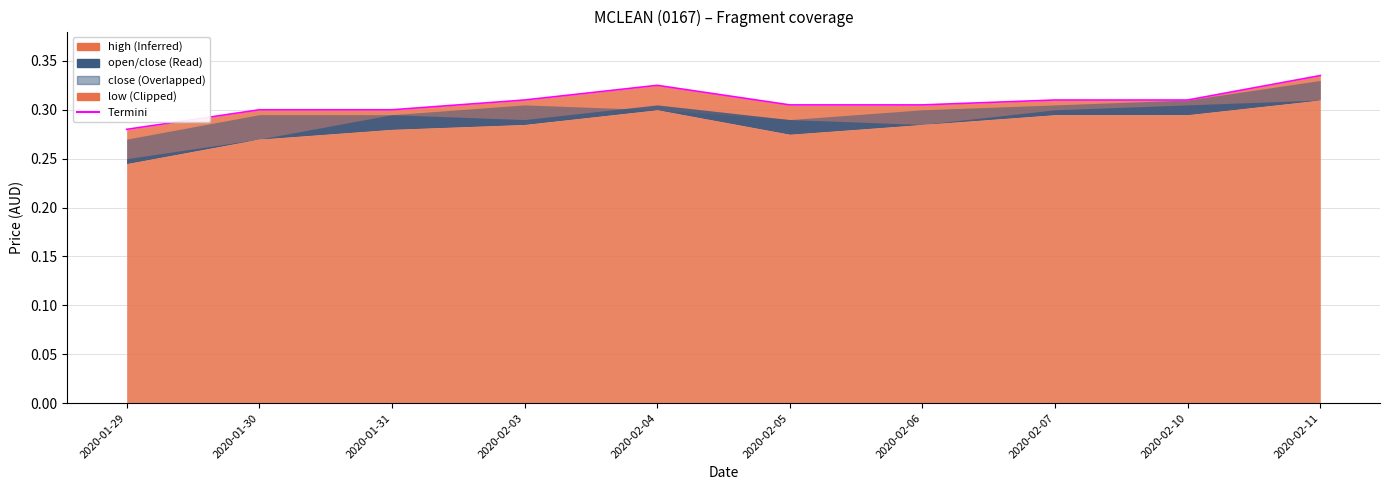

Which series has the largest total across all categories?

high